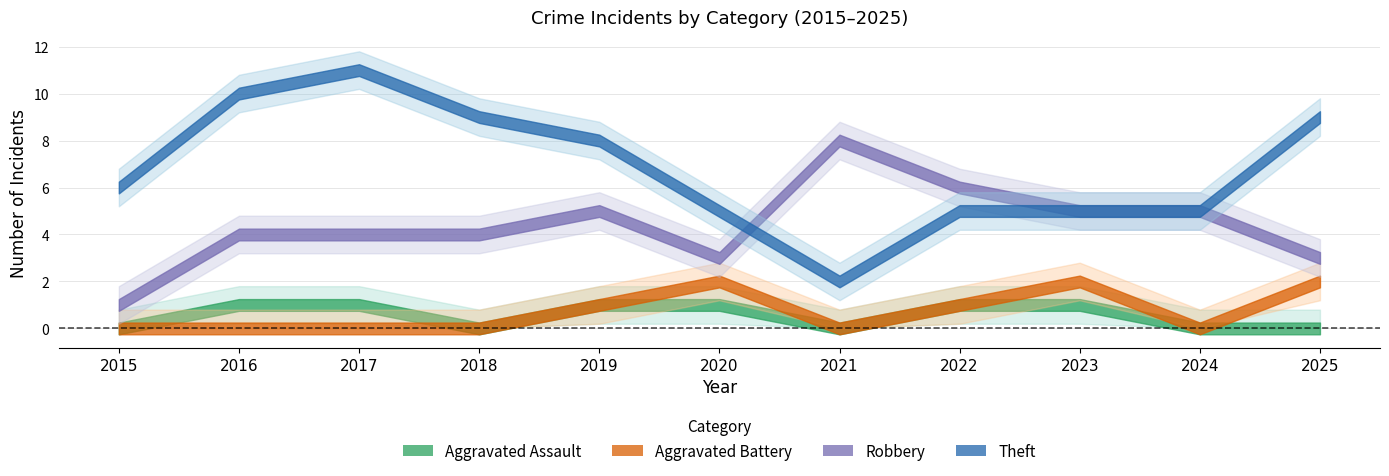

List the labels in order of Aggravated Assault value, smallest first.

2015, 2018, 2021, 2024, 2025, 2016, 2017, 2019, 2020, 2022, 2023